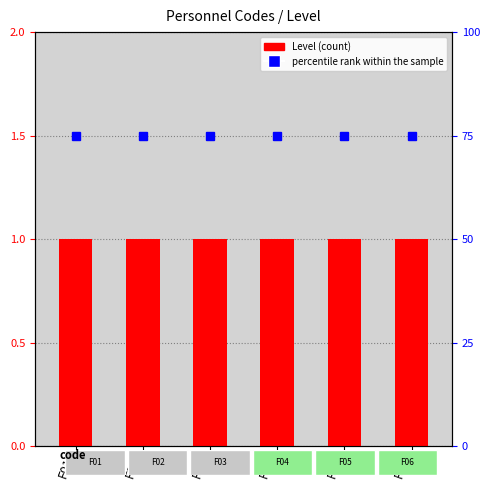

The Level series shows 1 at F06. True or false?

True